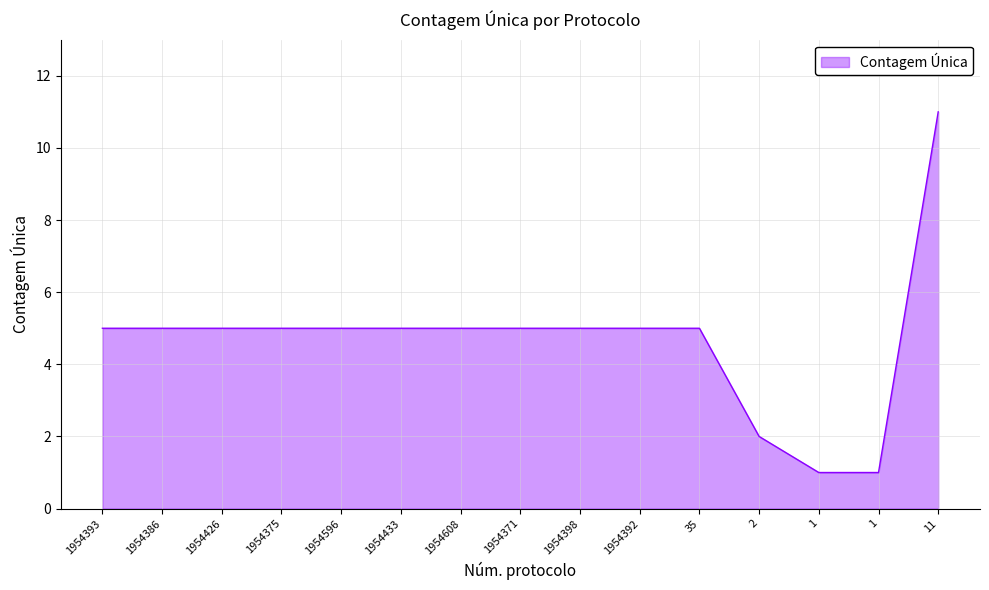

How many series are shown in this chart?

1